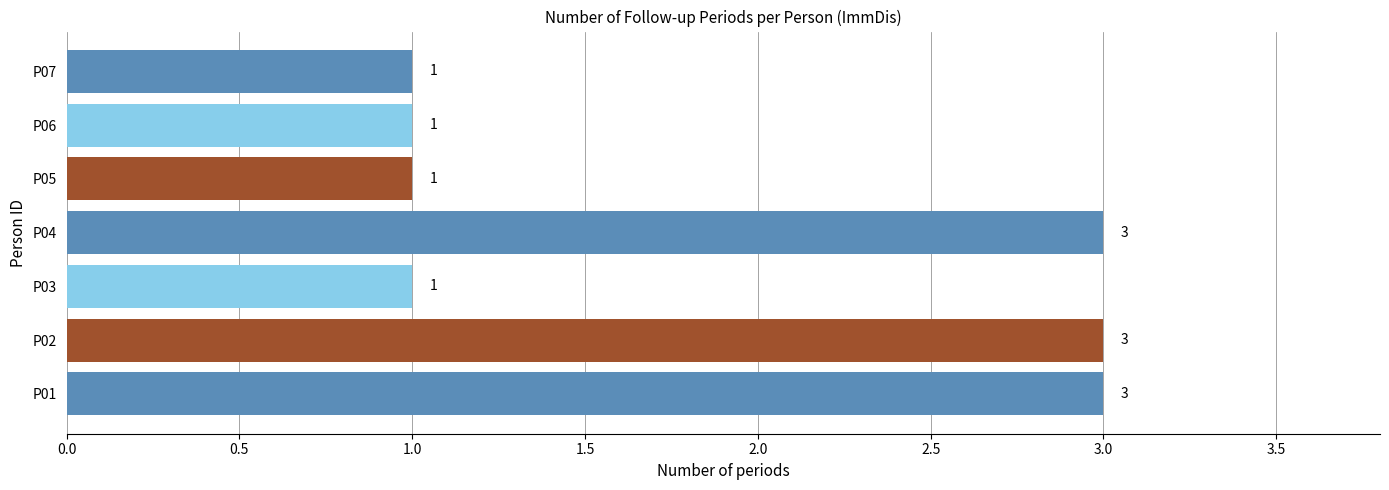

How many values are between 1 and 3?

7